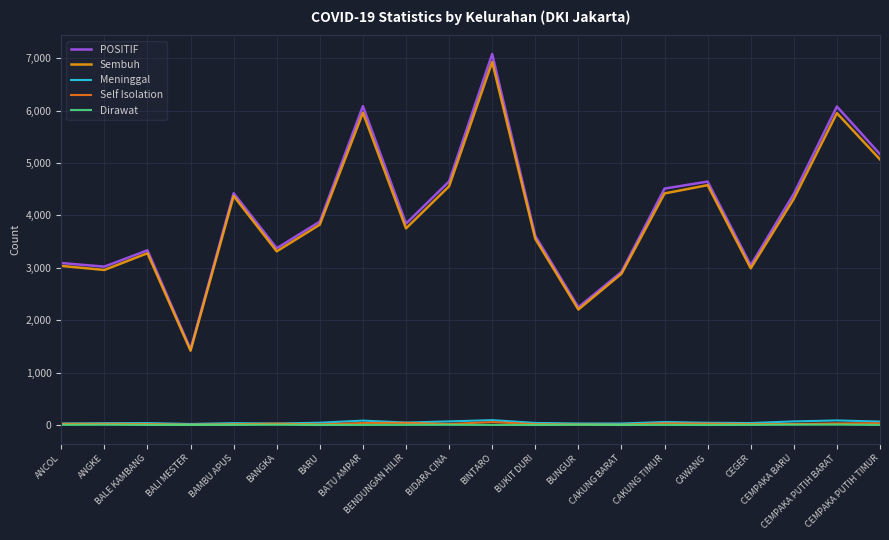

What is the lowest value of the Self Isolation series?

6